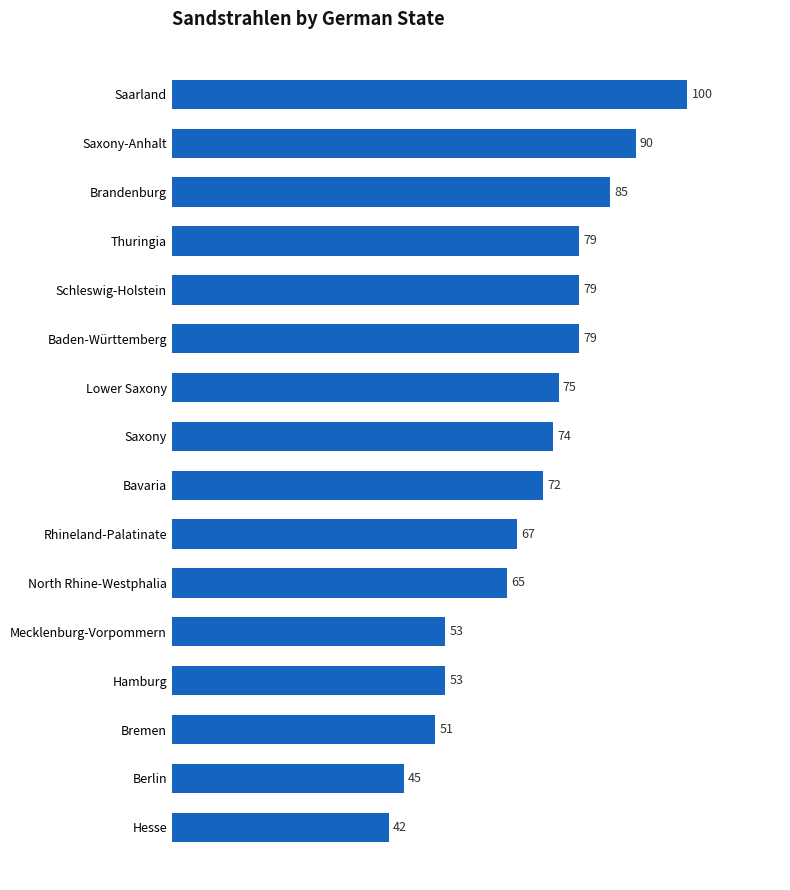

What is the maximum value shown in the chart?

100